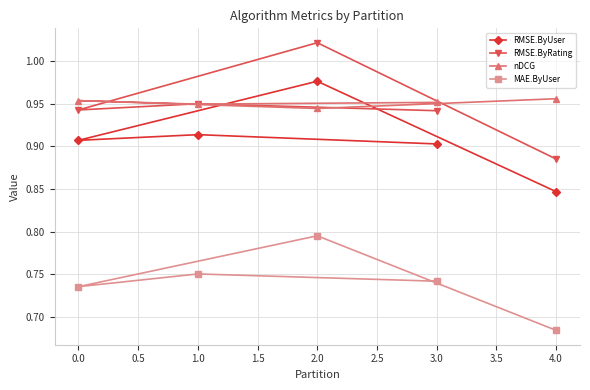

Which series has the widest spread of values?

RMSE.ByRating